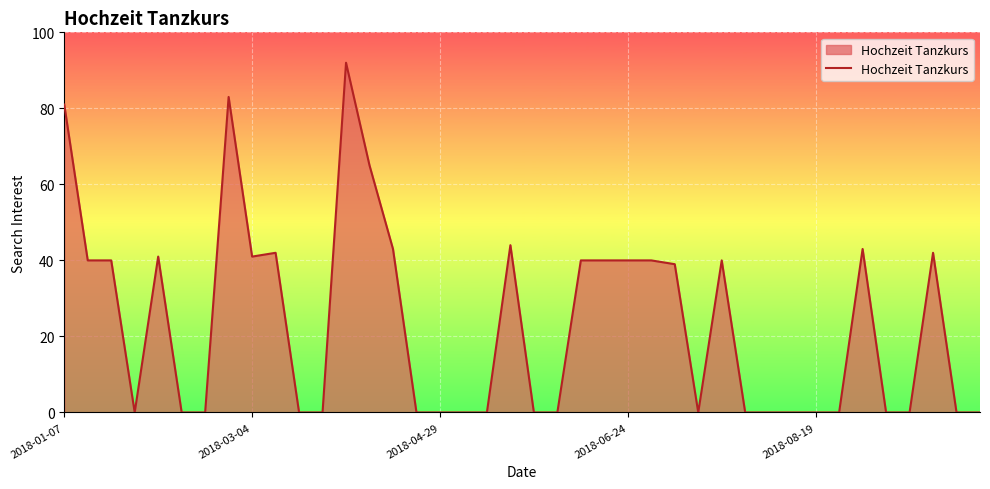

What is the greatest value displayed?

92